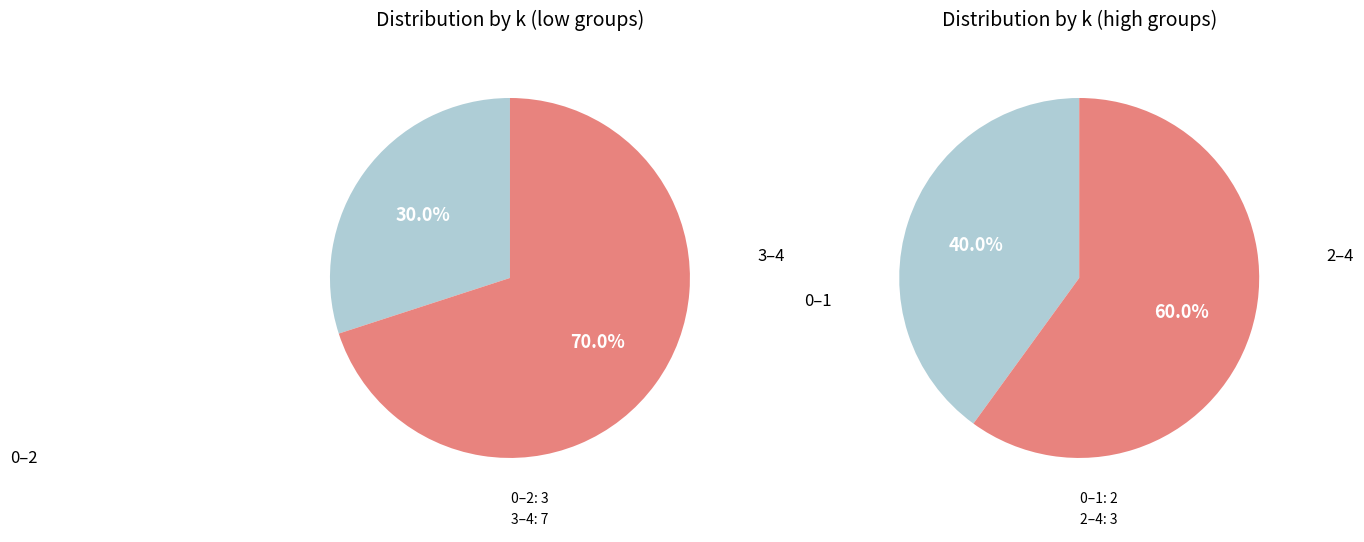

Is 3 the majority of the pie?

No